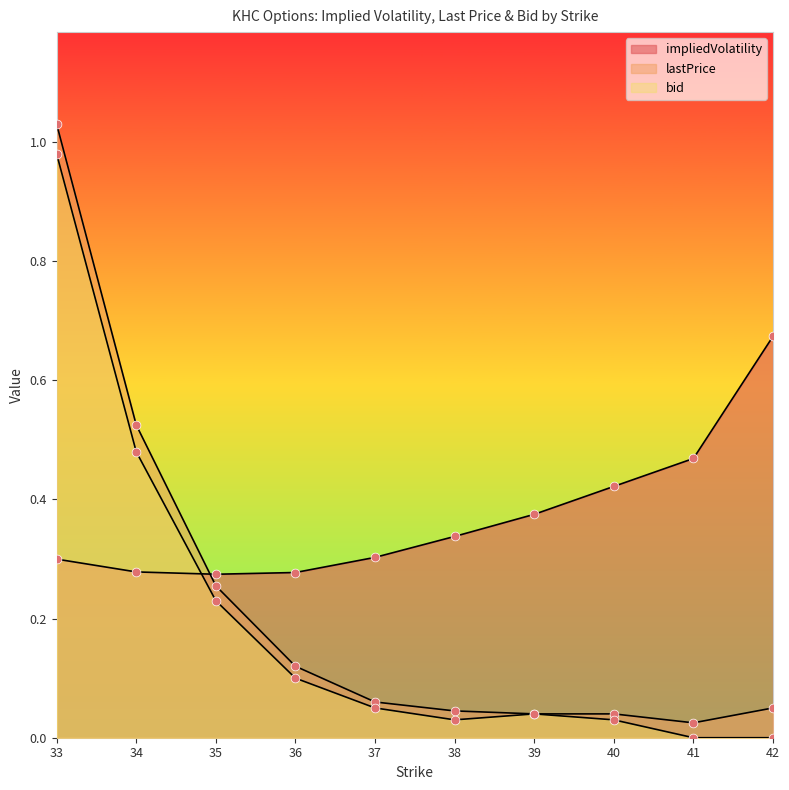

Which series has the largest Y range (max minus min)?

lastPrice